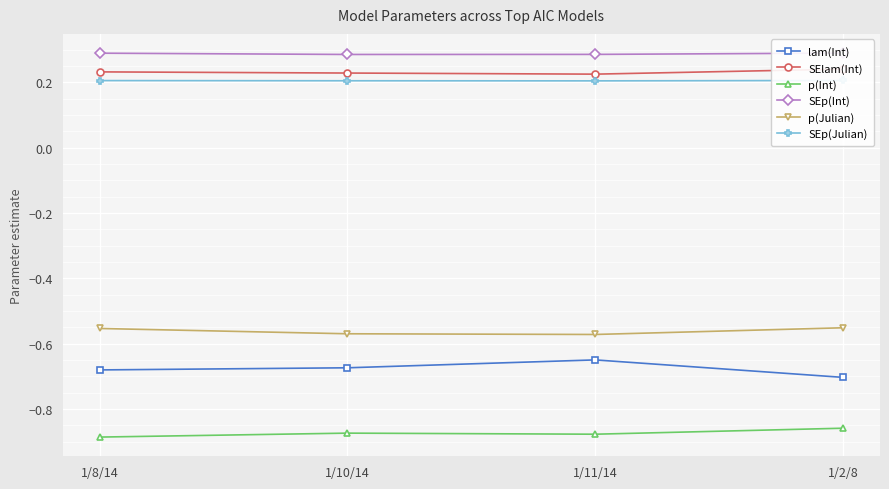

Where is the first local minimum for SElam(Int)?

1/11/14